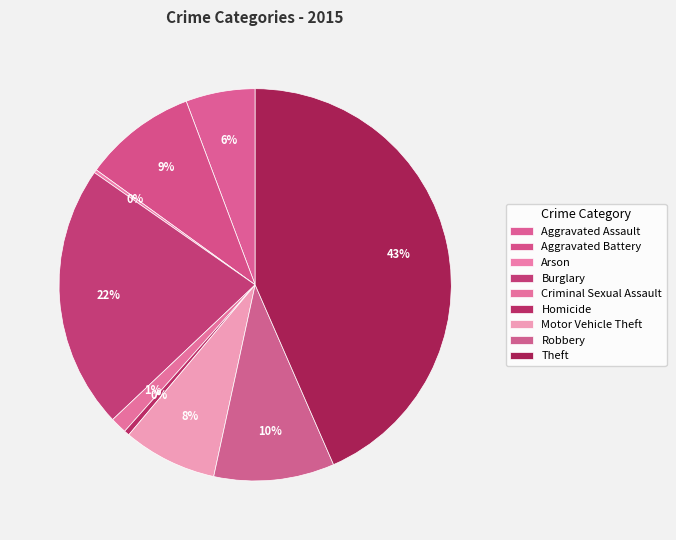

To the nearest percent, what is the combined percentage of Criminal Sexual Assault and Motor Vehicle Theft?

9%